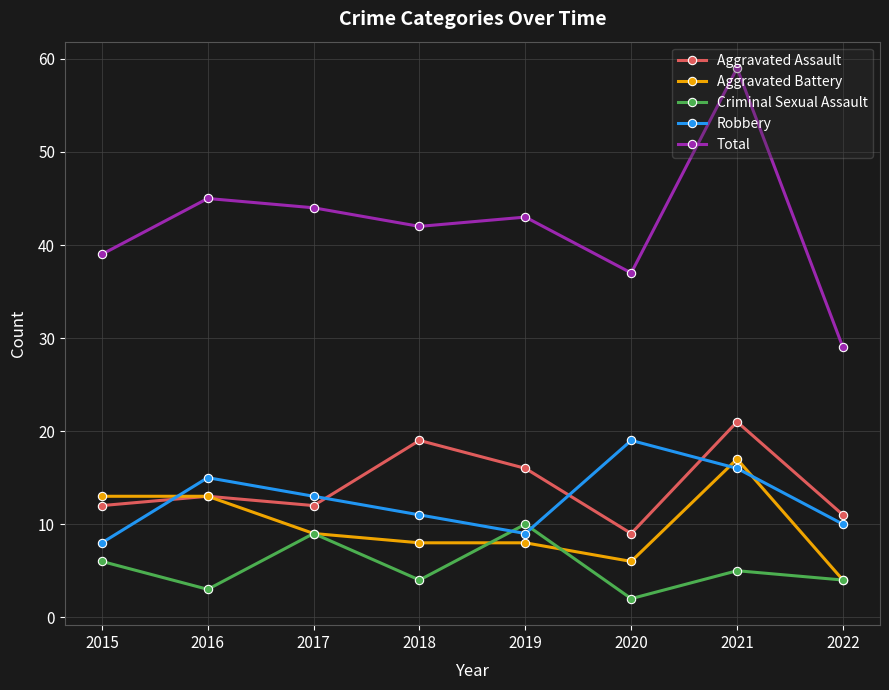

What is the highest value of the Criminal Sexual Assault series?

10